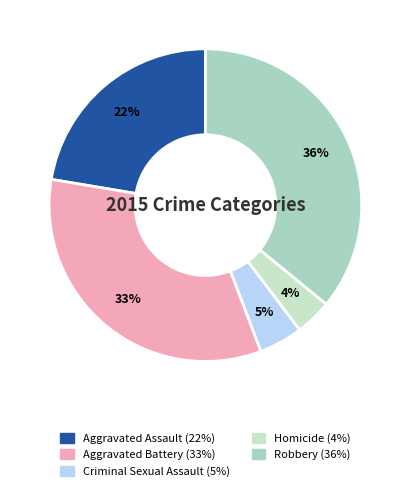

Is Aggravated Assault the majority of the pie?

No